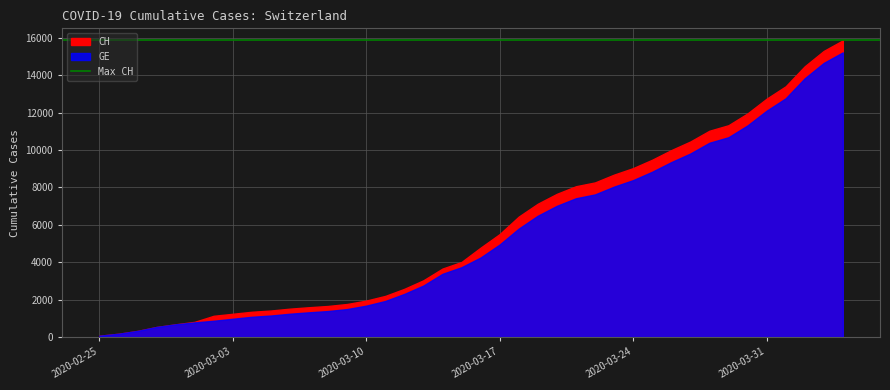

Reading left to right, list all the values displayed in this chart.

CH: 2020-02-25=72	2020-02-26=177	2020-02-27=328	2020-02-28=539	2020-02-29=681	2020-03-01=813	2020-03-02=1136	2020-03-03=1244	2020-03-04=1352	2020-03-05=1419	2020-03-06=1518	2020-03-07=1594	2020-03-08=1662	2020-03-09=1768	2020-03-10=1949	2020-03-11=2199	2020-03-12=2577	2020-03-13=3034	2020-03-14=3659	2020-03-15=4014	2020-03-16=4778	2020-03-17=5503	2020-03-18=6437	2020-03-19=7126	2020-03-20=7654	2020-03-21=8060	2020-03-22=8264	2020-03-23=8681	2020-03-24=9029	2020-03-25=9477	2020-03-26=9991	2020-03-27=10450	2020-03-28=11026	2020-03-29=11321	2020-03-30=11951	2020-03-31=12738	2020-04-01=13400	2020-04-02=14470	2020-04-03=15294	2020-04-04=15857
GE: 2020-02-25=72	2020-02-26=177	2020-02-27=328	2020-02-28=539	2020-02-29=681	2020-03-01=783	2020-03-02=871	2020-03-03=978	2020-03-04=1084	2020-03-05=1151	2020-03-06=1247	2020-03-07=1323	2020-03-08=1391	2020-03-09=1497	2020-03-10=1678	2020-03-11=1928	2020-03-12=2306	2020-03-13=2753	2020-03-14=3378	2020-03-15=3733	2020-03-16=4251	2020-03-17=4946	2020-03-18=5795	2020-03-19=6484	2020-03-20=7012	2020-03-21=7418	2020-03-22=7622	2020-03-23=8039	2020-03-24=8387	2020-03-25=8835	2020-03-26=9349	2020-03-27=9808	2020-03-28=10384	2020-03-29=10679	2020-03-30=11309	2020-03-31=12096	2020-04-01=12758	2020-04-02=13828	2020-04-03=14652	2020-04-04=15215